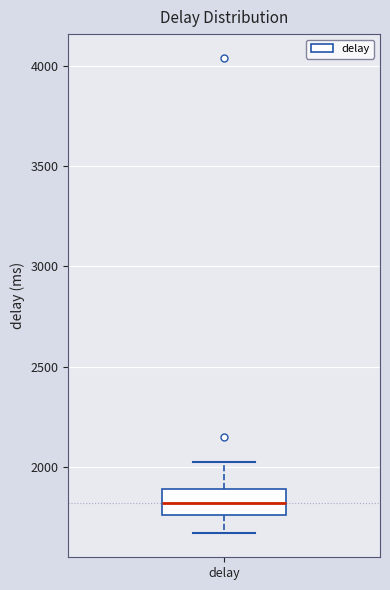

Where does the median line of the box for delay sit on the y-axis? The values are not printed on the chart, so give them approximately, as read against the axis.

1800